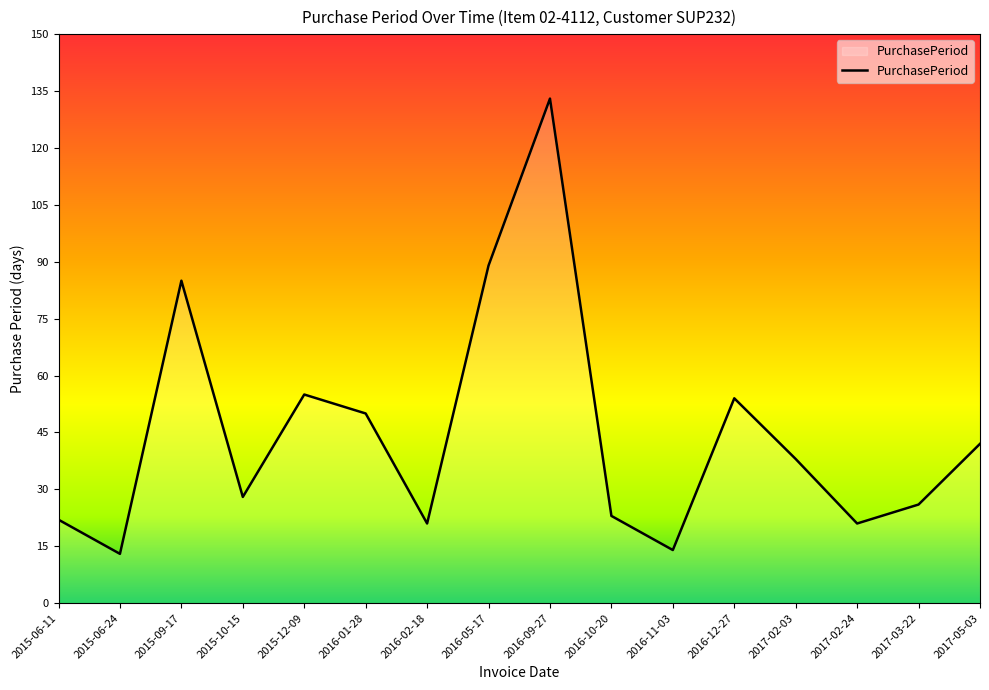

What position from the left is 2016-11-03?

11